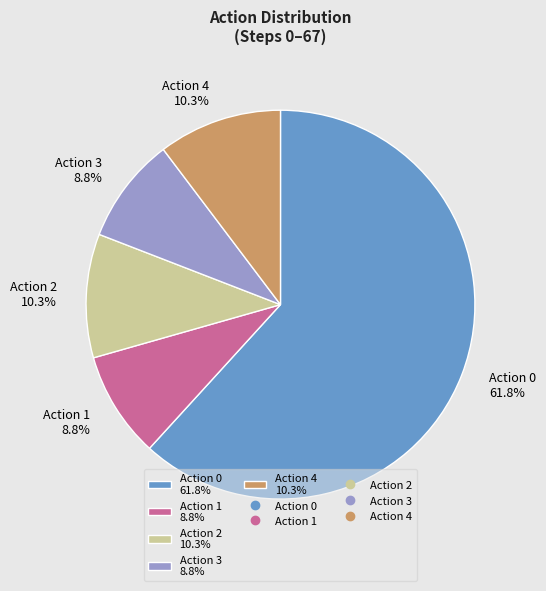

What is the total percentage of Action 2 10.3% and Action 1 8.8%?

19.1%